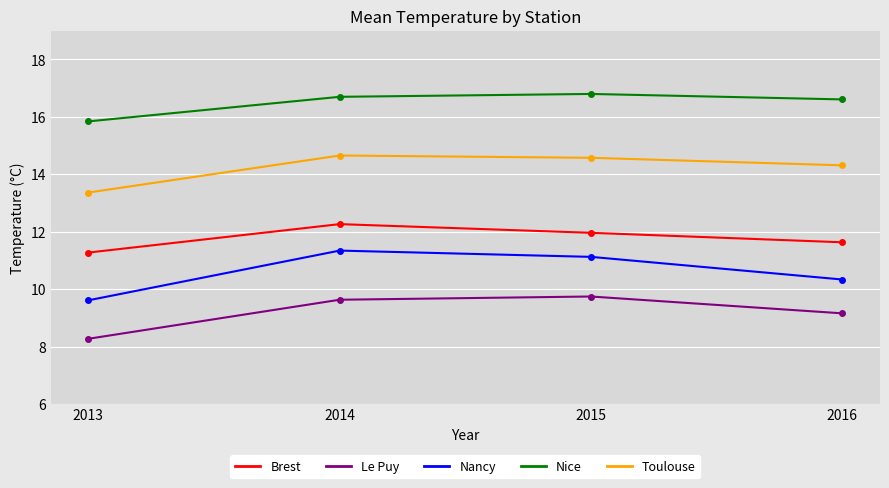

At how many categories does at least one series exceed 15?

4